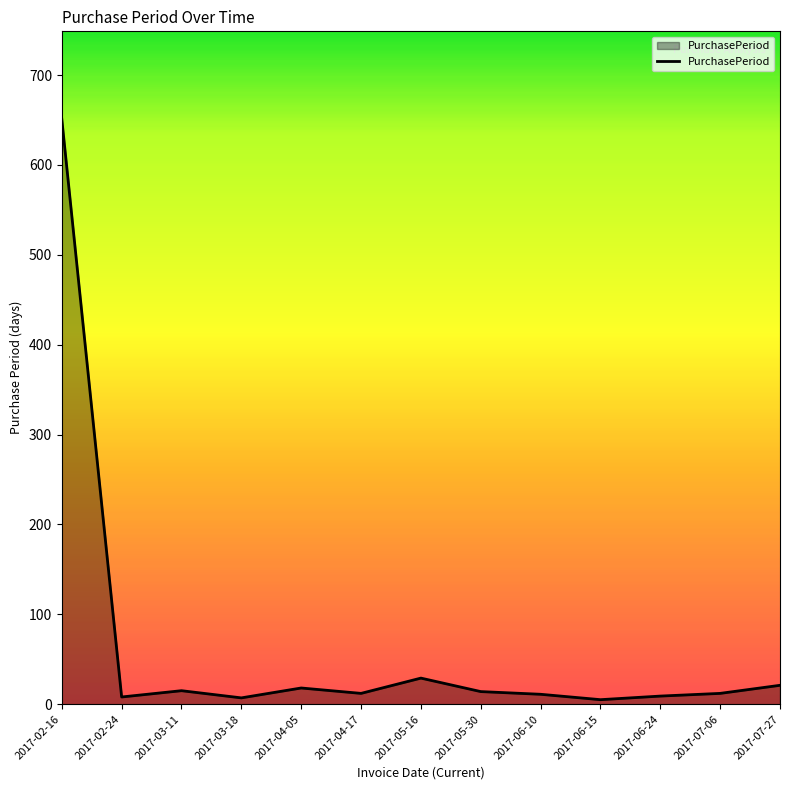

At which category does the chart reach its peak across all series?

2017-02-16